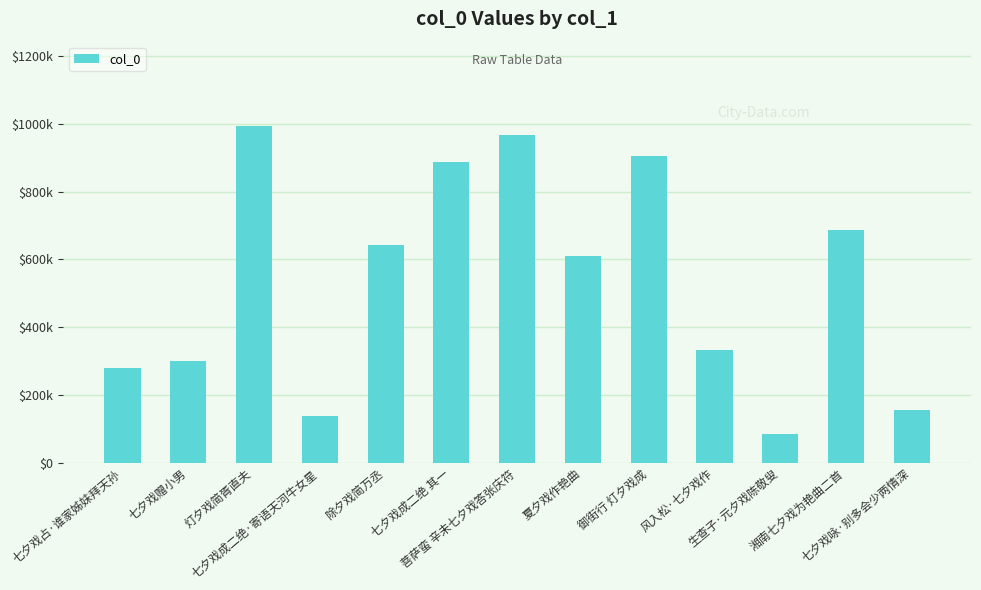

Does the chart contain any negative values?

No